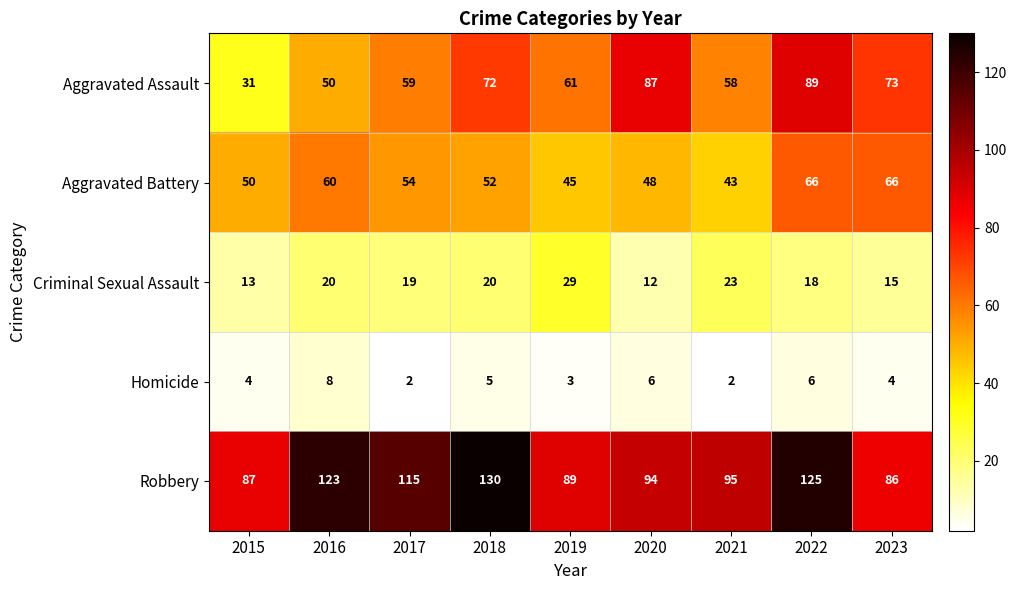

What is the minimum value shown in the chart?

2